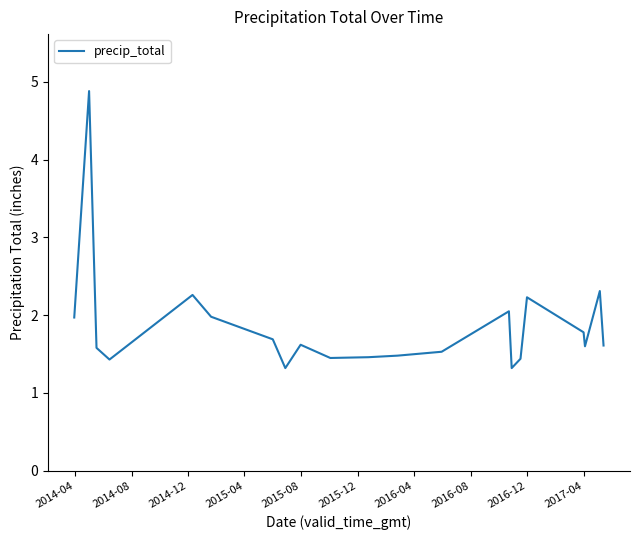

What is the difference between the maximum and minimum values?

3.6